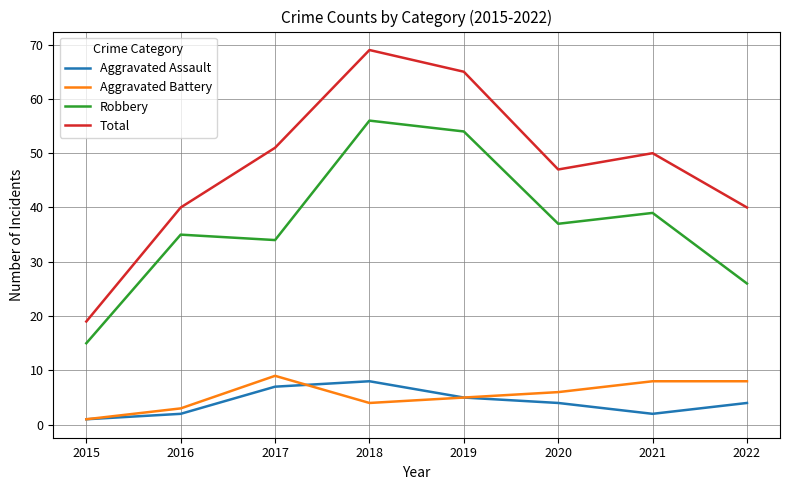

What is the difference between the maximum and minimum values in the Total series?

50